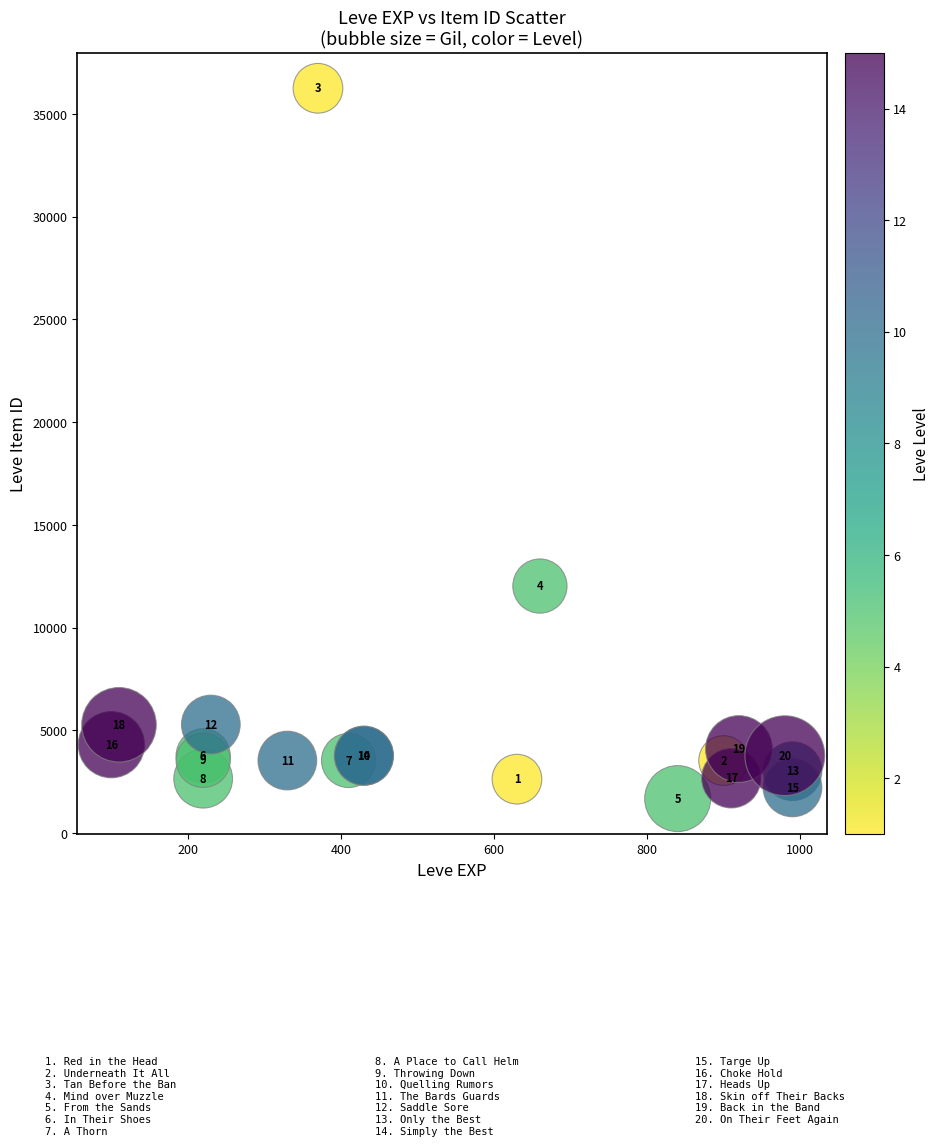

What Y value in the scatter plot is closest to 18967?

12028